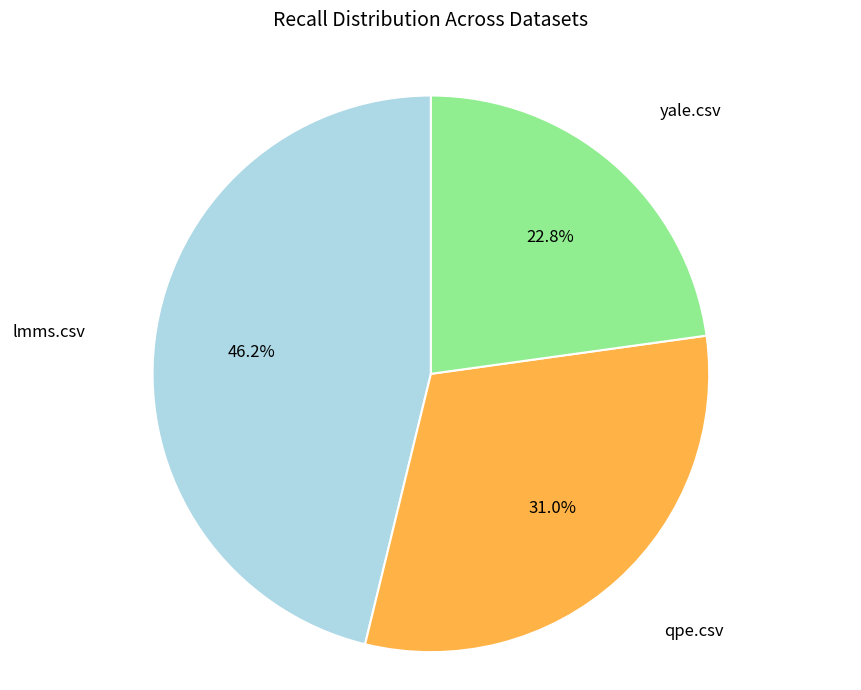

How many slices are in this pie chart?

3